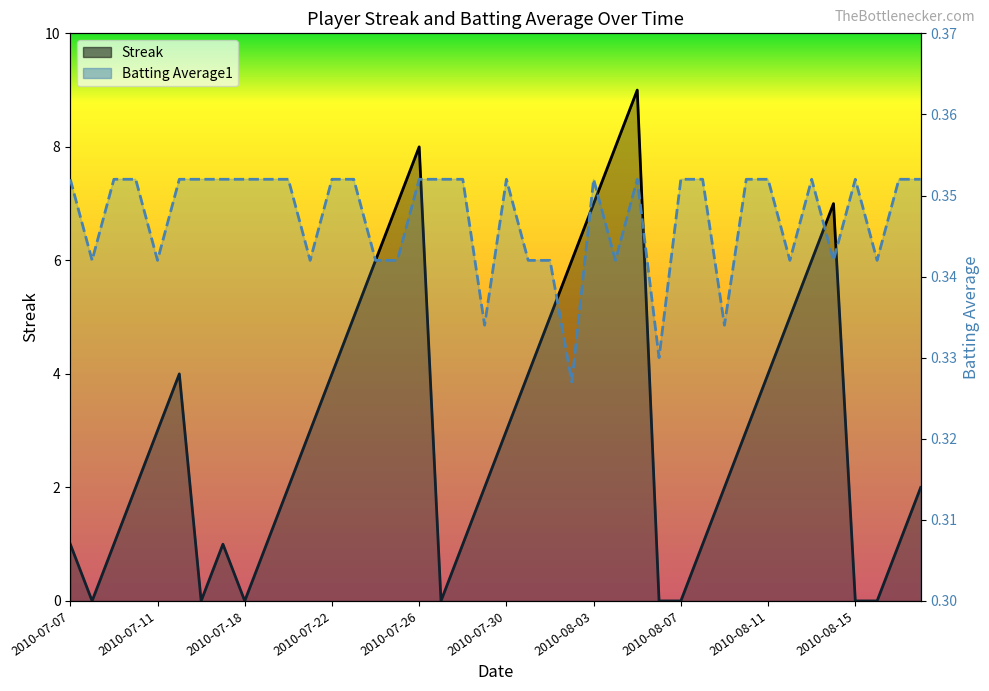

How many values in Streak are above zero?

32